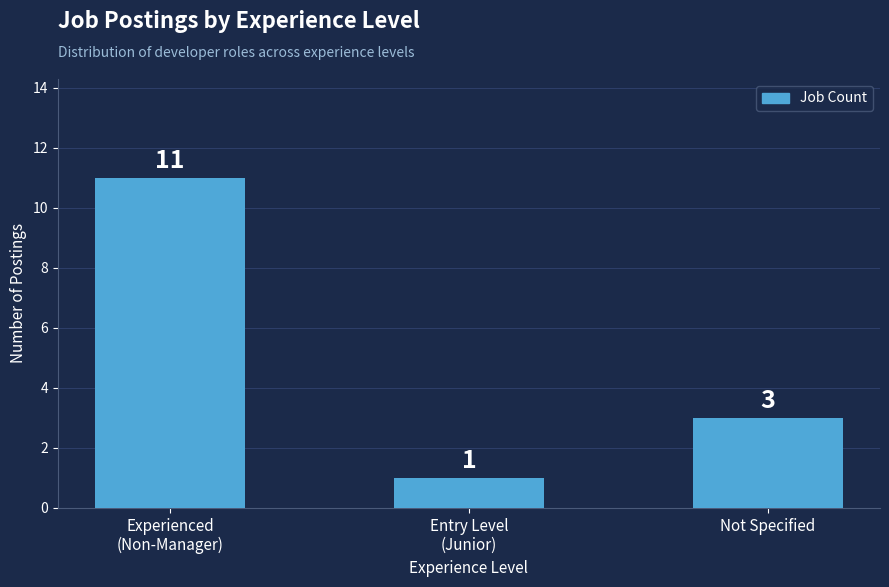

What is the change in value from Experienced
(Non-Manager) to Entry Level
(Junior)?

-10